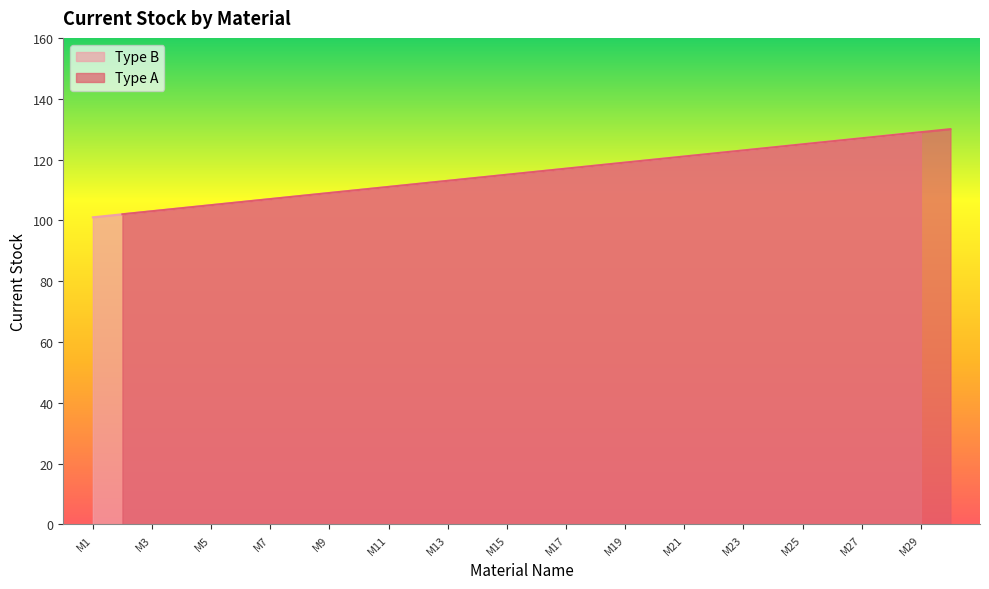

Between M25 and M21, which is larger?

M25